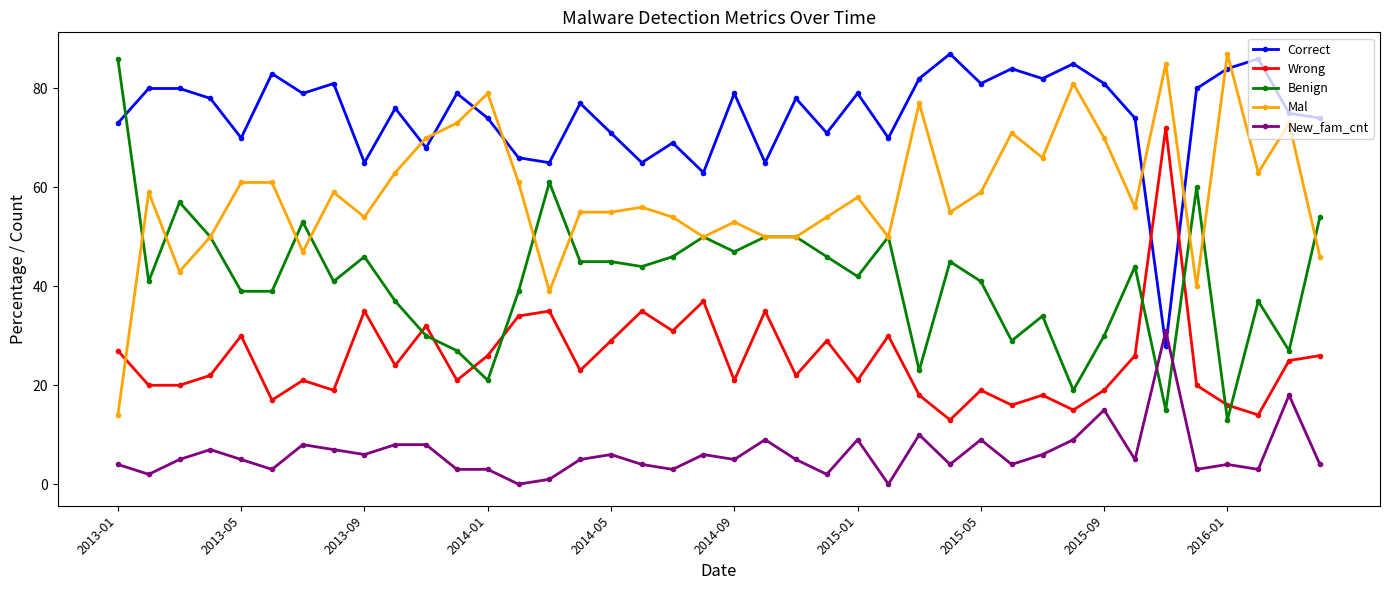

Which series has the largest total across all categories?

Correct